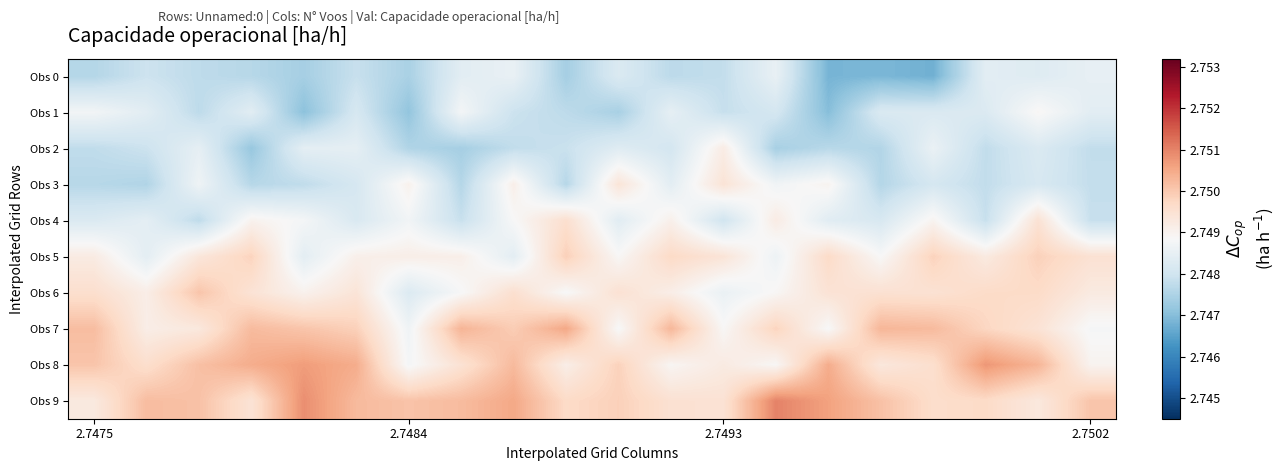

At how many categories does at least one series exceed 2?

20